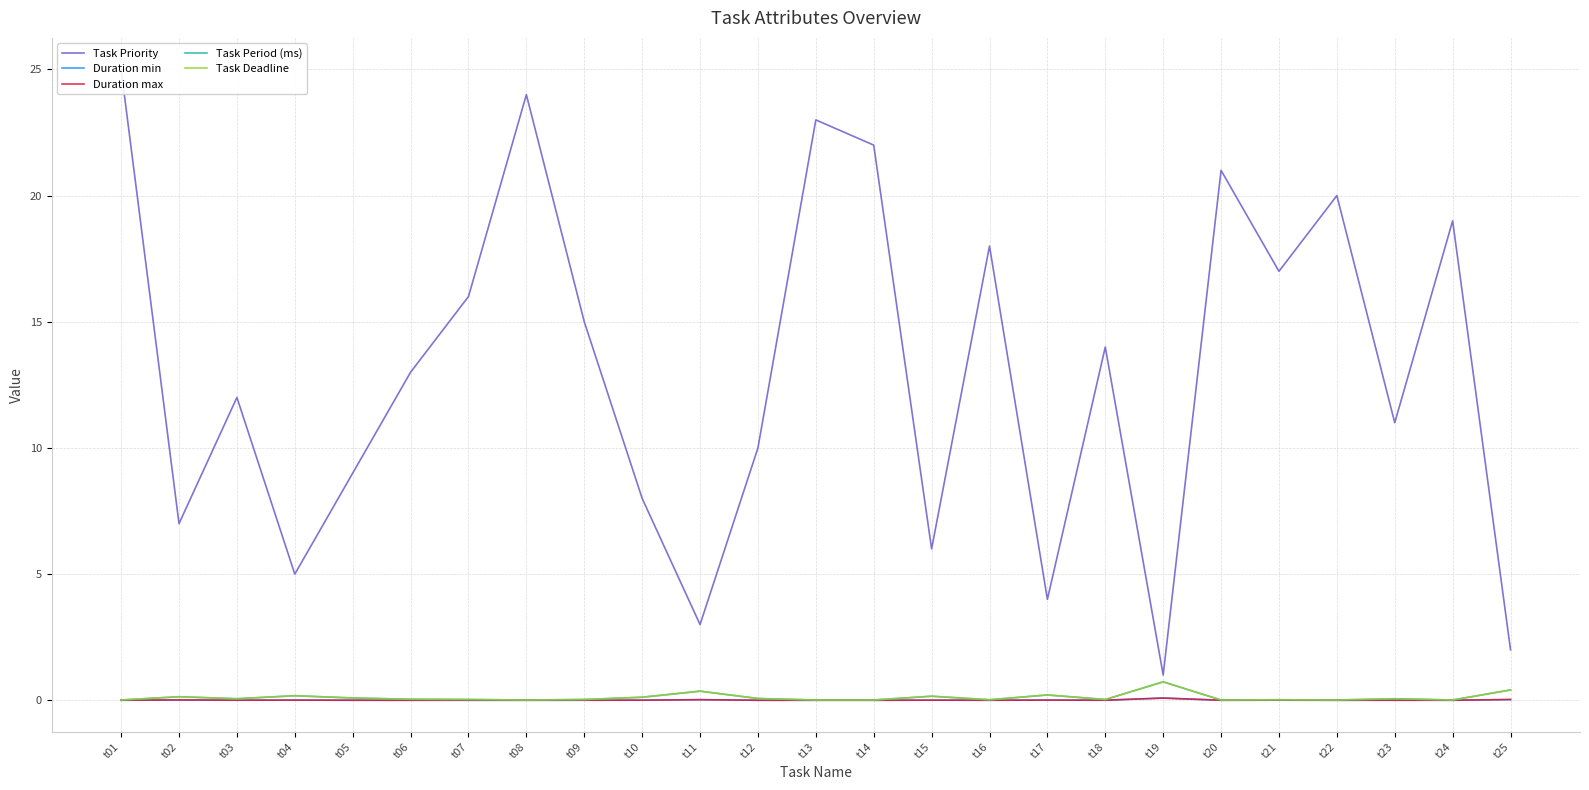

The Task Period (ms) series shows 0.0 at t18. True or false?

False